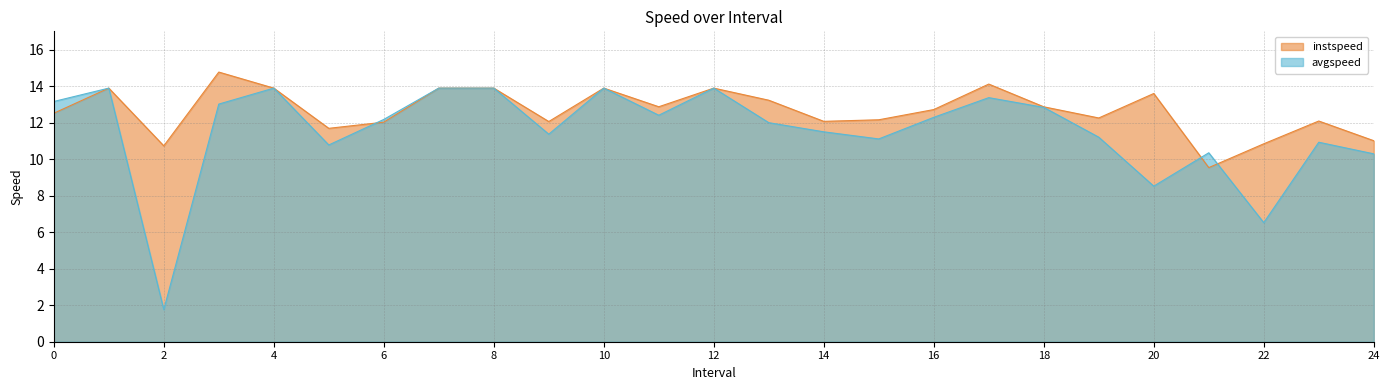

The value of instspeed at 0 is 12.5. True or false?

True